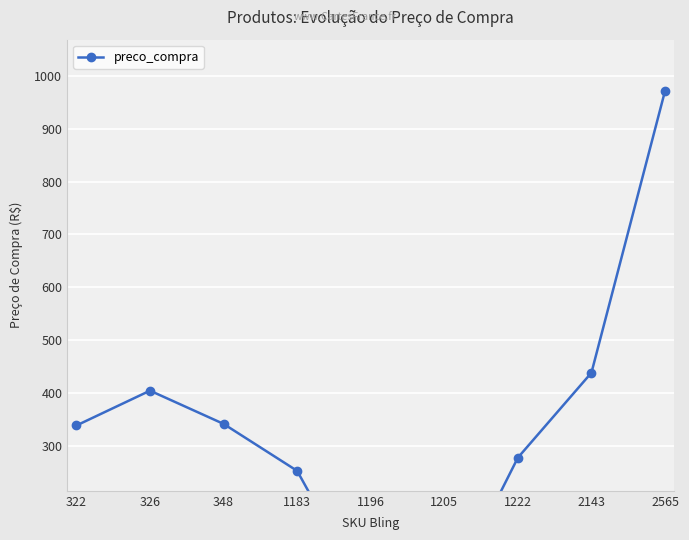

Which label corresponds to the largest value in the chart?

2565